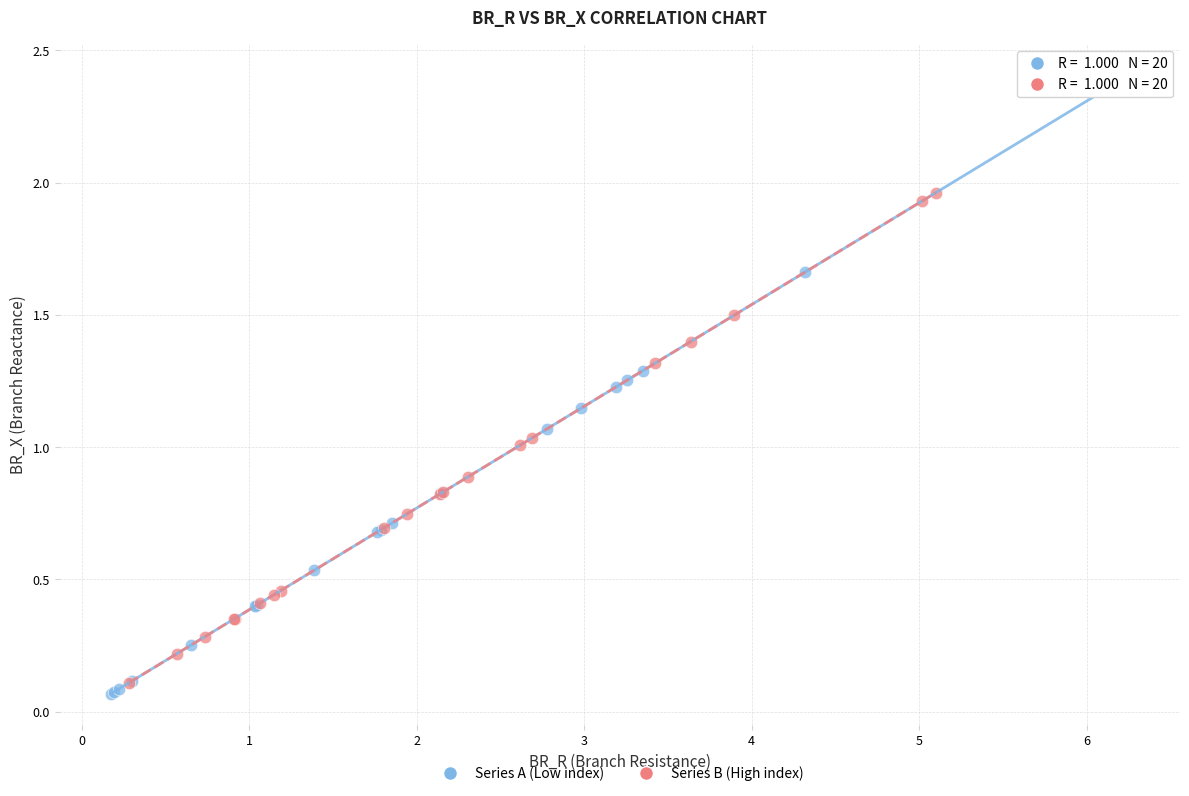

Which series reaches the minimum Y coordinate?

Series A (Low index)